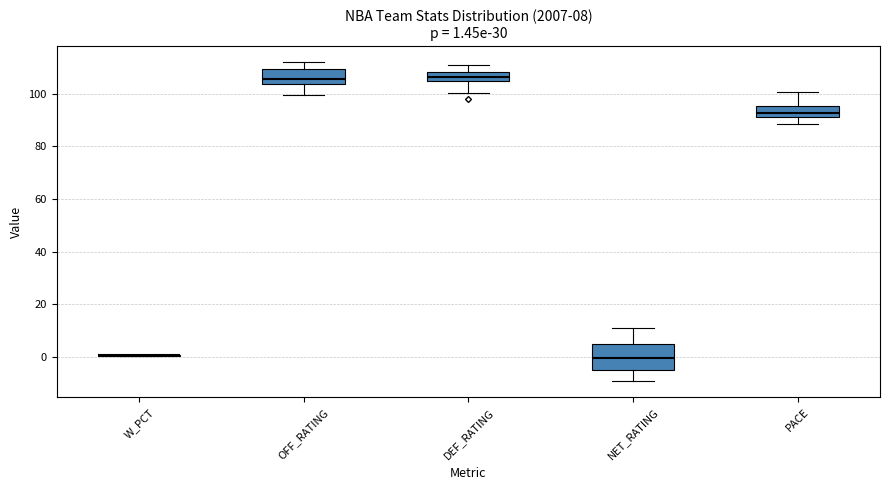

Comparing the boxes themselves (not the whiskers), which one is the tallest?

NET_RATING